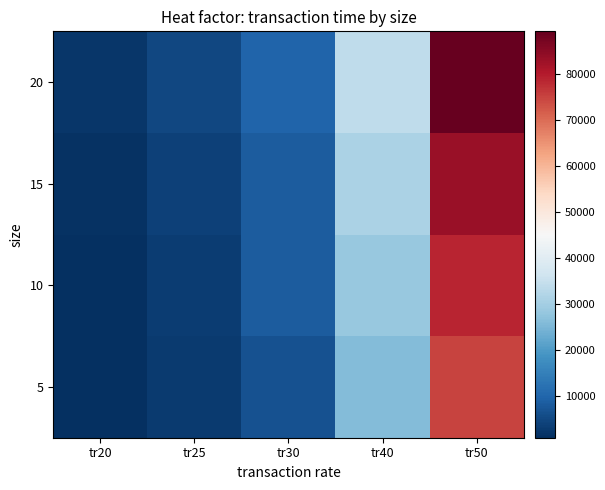

Rank the series by their maximum value, from lowest to highest.

5, 10, 15, 20